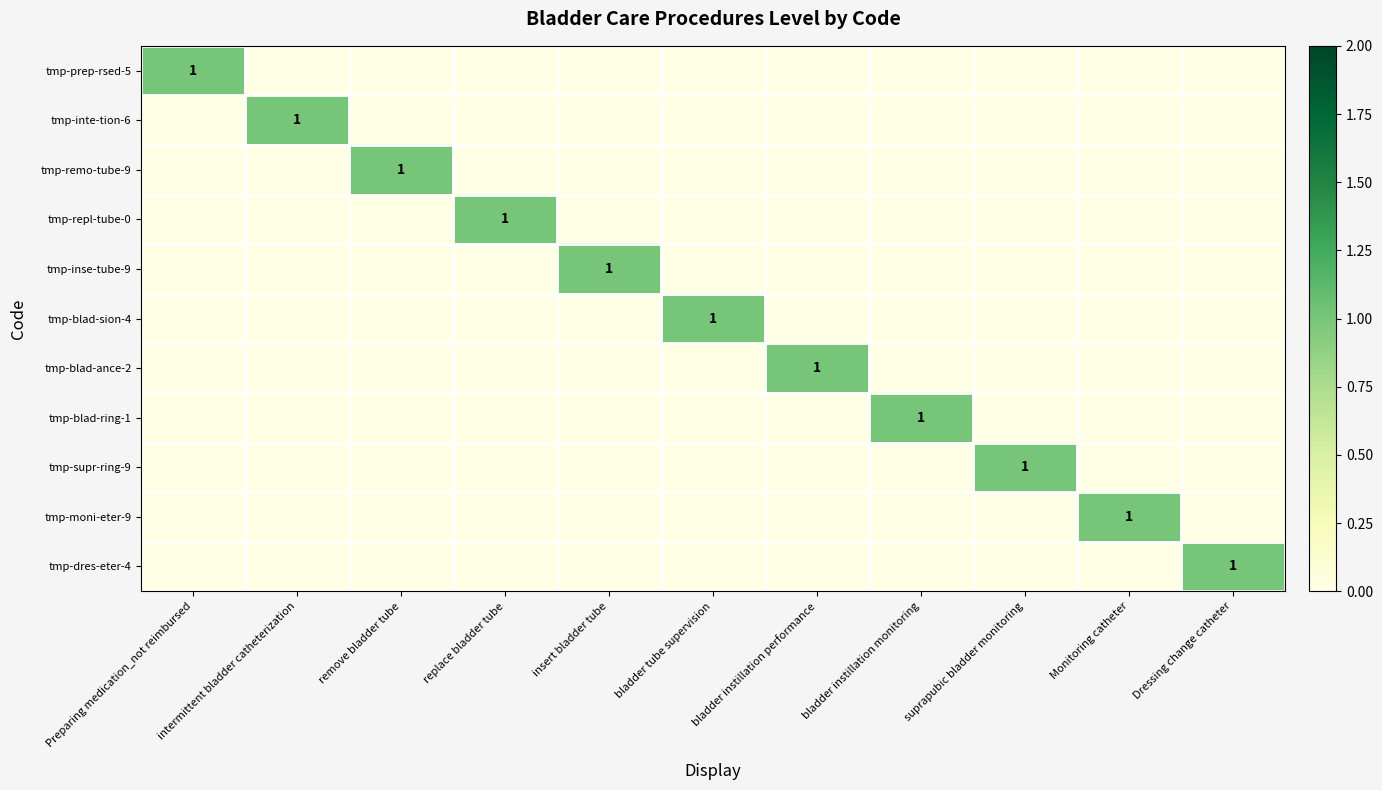

At which category is the sum across all series the highest?

Preparing medication_not reimbursed